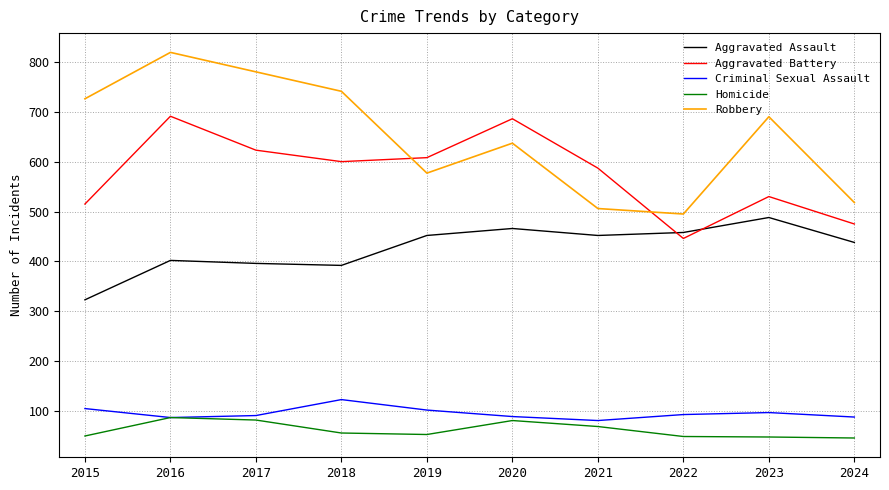

At 2015, list the series in order from largest to smallest.

Robbery, Aggravated Battery, Aggravated Assault, Criminal Sexual Assault, Homicide